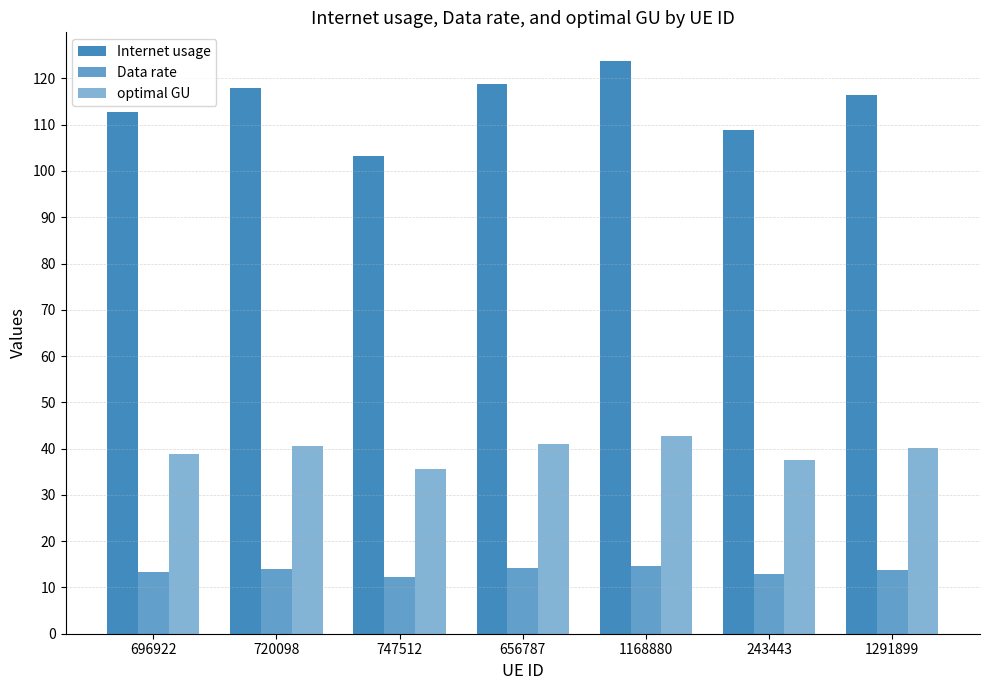

Are the bars horizontal?

No